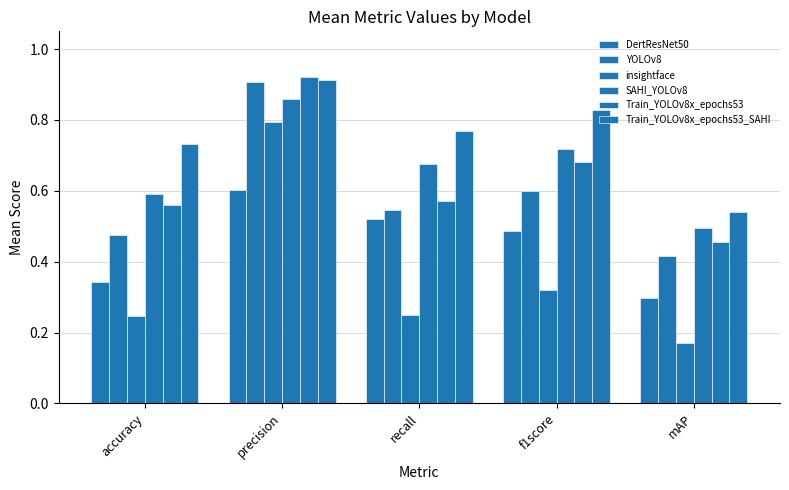

What is the maximum value shown in the chart?

0.9